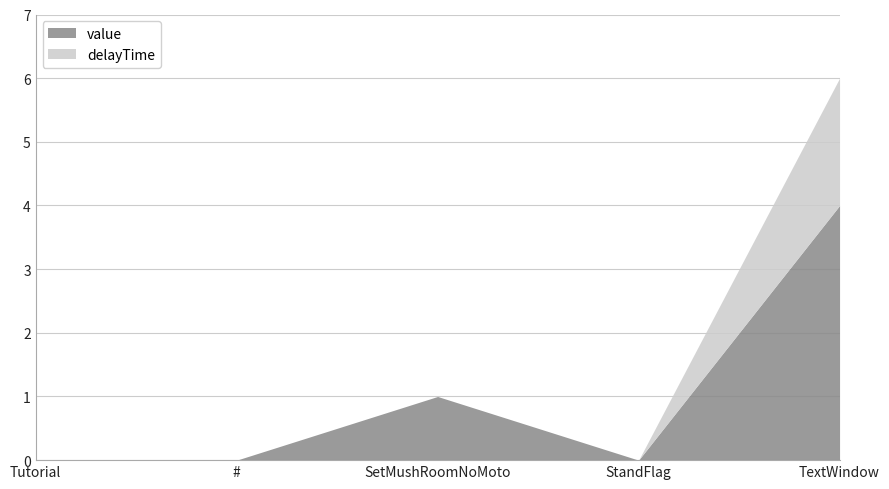

Count the delayTime values in the range 0 to 1.

4